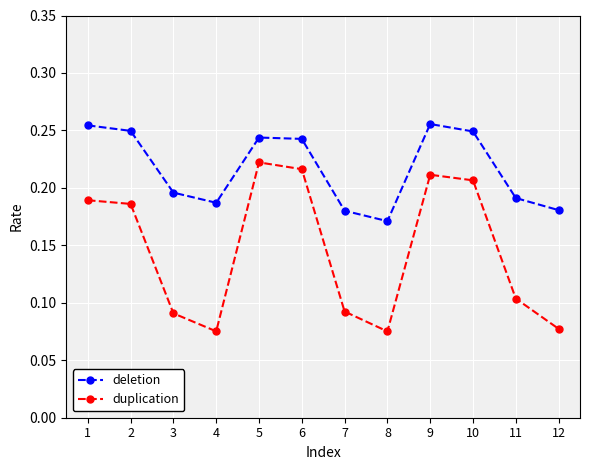

At which label is deletion closest to 0?

8